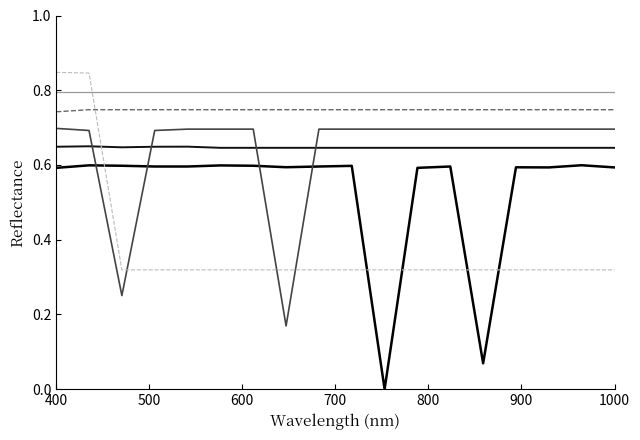

How many lines are shown in the chart?

6